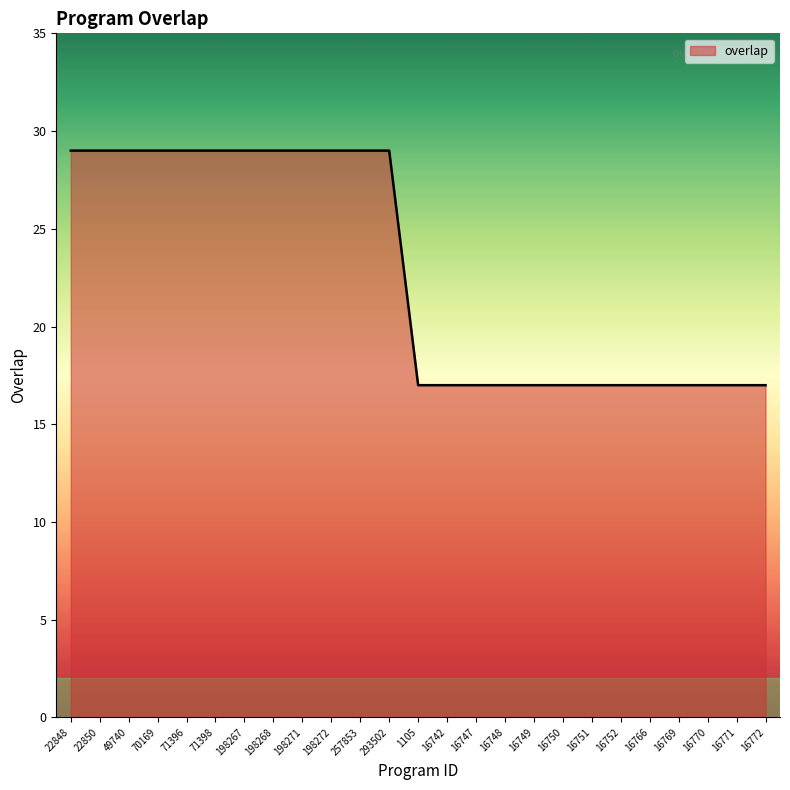

What is the maximum value shown in the chart?

29